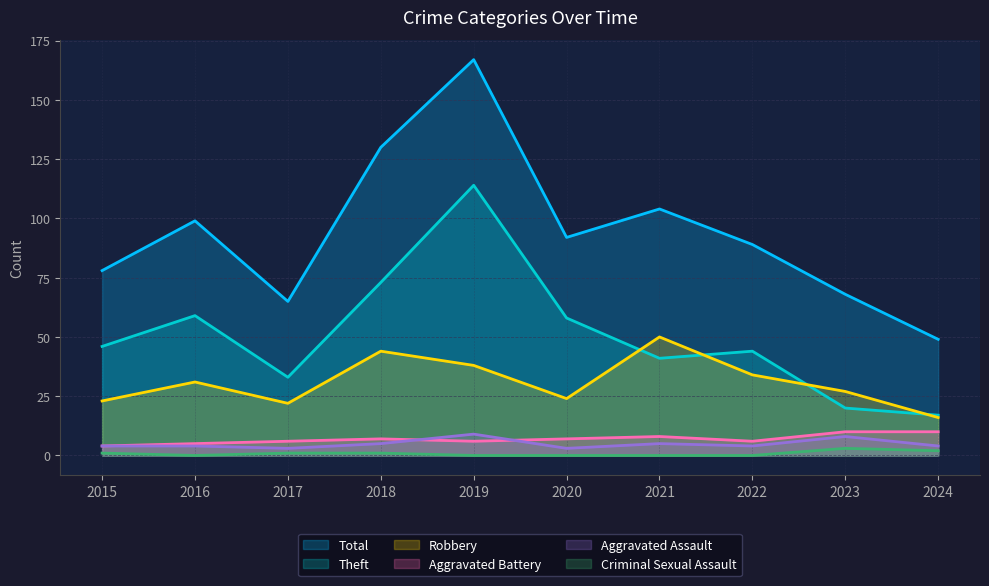

Is the value of Robbery at 2020 greater than the value of Theft at 2019?

No